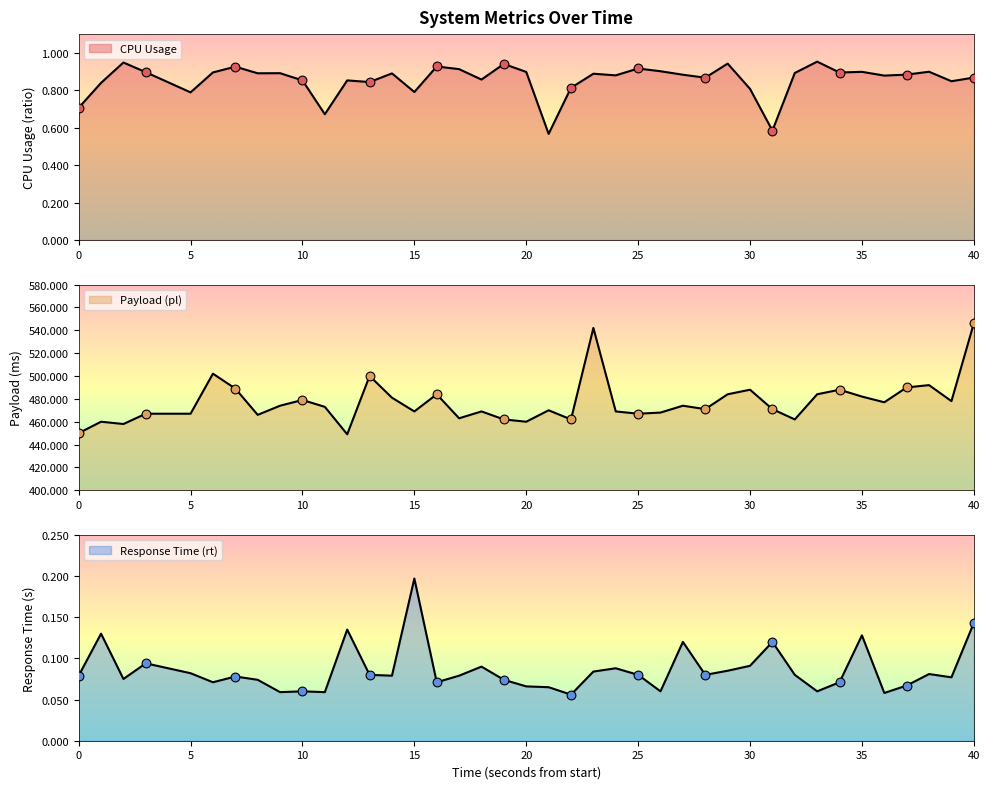

What are all the series names shown in the legend?

cpu, pl, rt